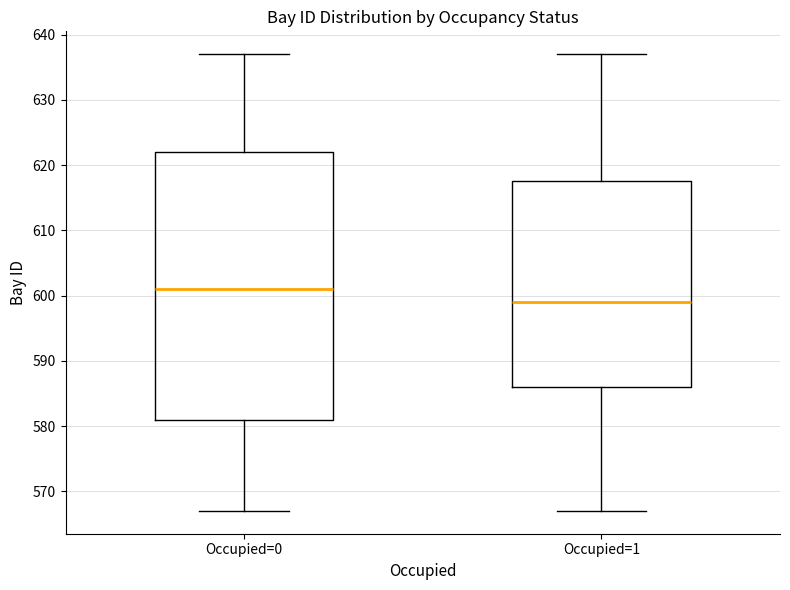

Reading left to right, transcribe this box plot: for each box, give where its median line is, the range the box spans, and where its two whiskers end, as read against the y-axis. The values are not printed on the chart, so give them approximately, as read against the axis.

Occupied=0: median 601, box 581 to 622, whiskers 567 to 637
Occupied=1: median 599, box 586 to 618, whiskers 567 to 637